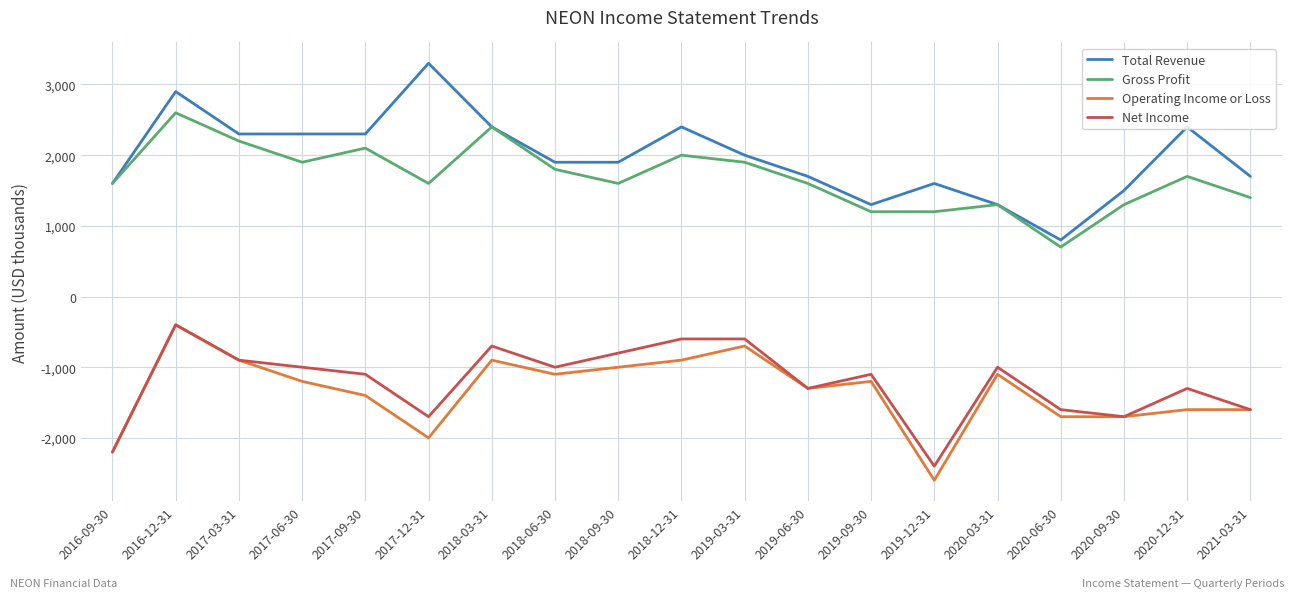

What position from the right is 2018-09-30?

11